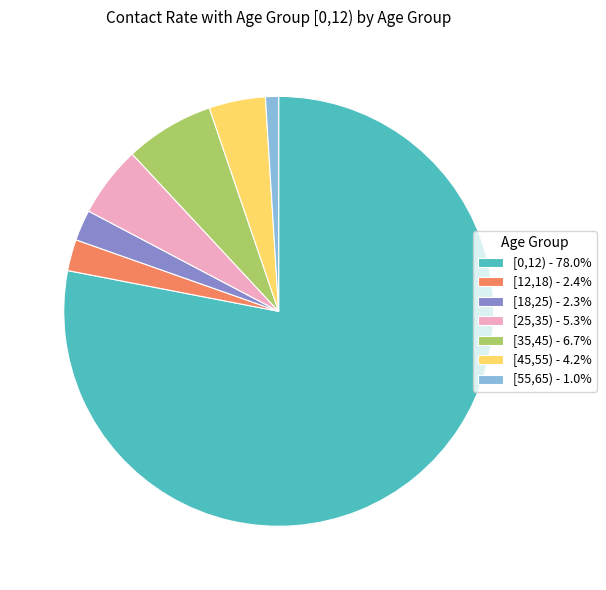

Count the number of slices in the pie.

7